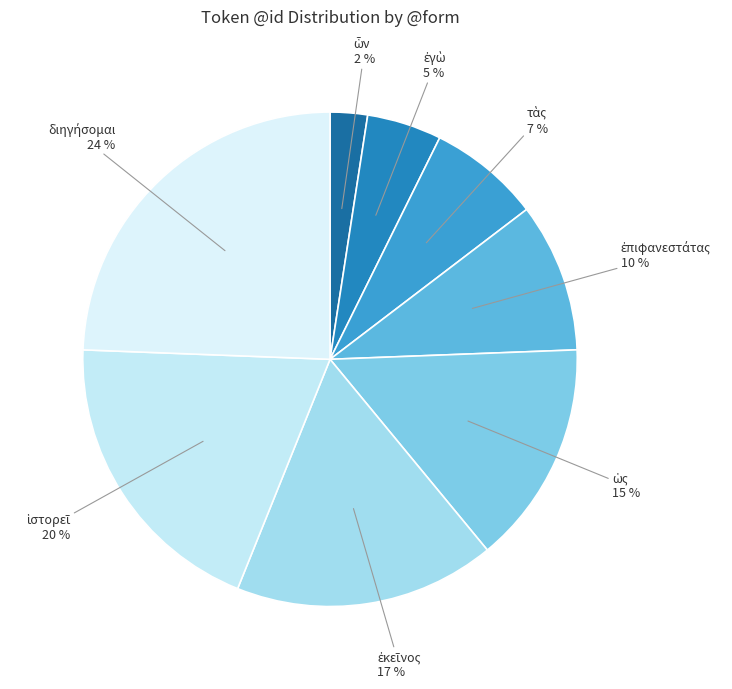

Is there a majority slice in this chart?

No